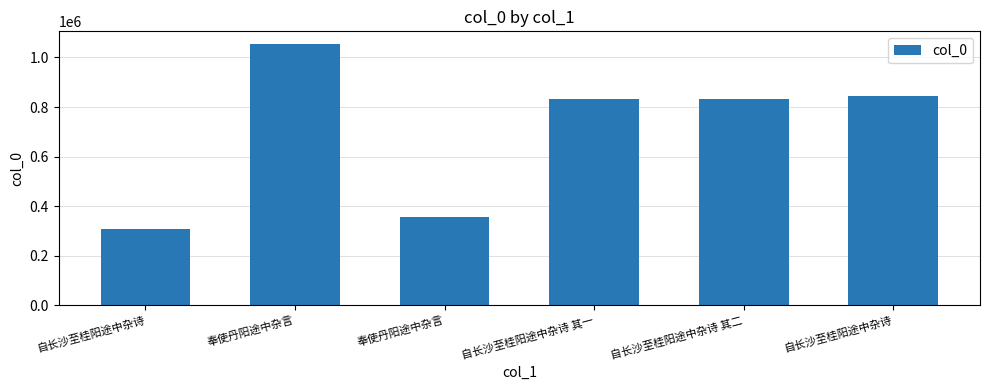

Reading right to left, list all the values displayed in this chart.

844051	830823	830822	354620	1052677	309145